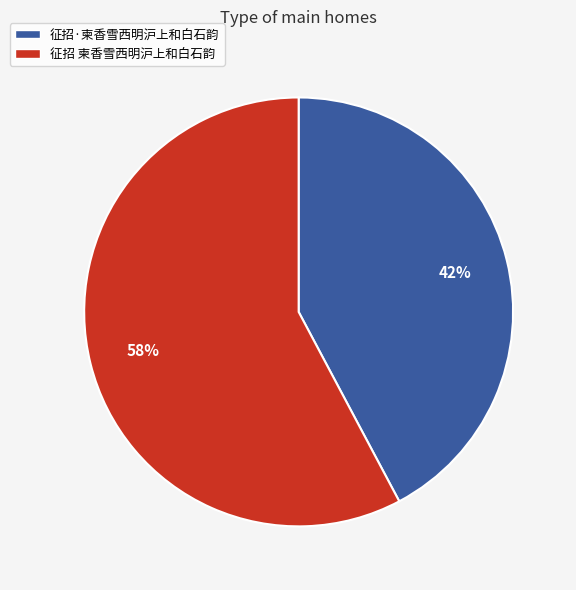

To the nearest percent, what percentage of the pie is 征招 柬香雪西明沪上和白石韵?

58%